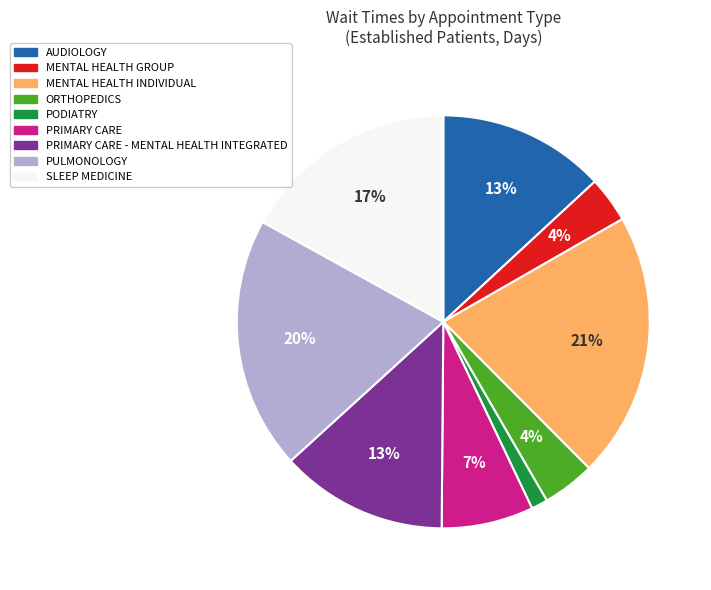

Does any single category account for the majority?

No